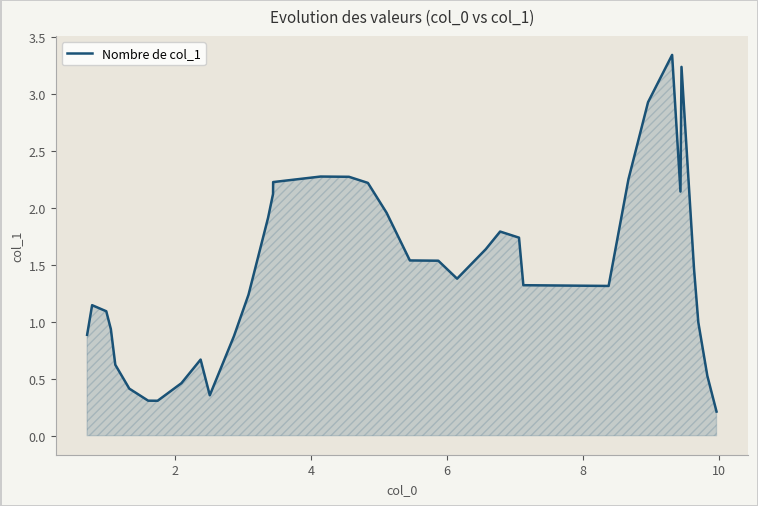

What is the difference between the maximum and minimum values?

3.1